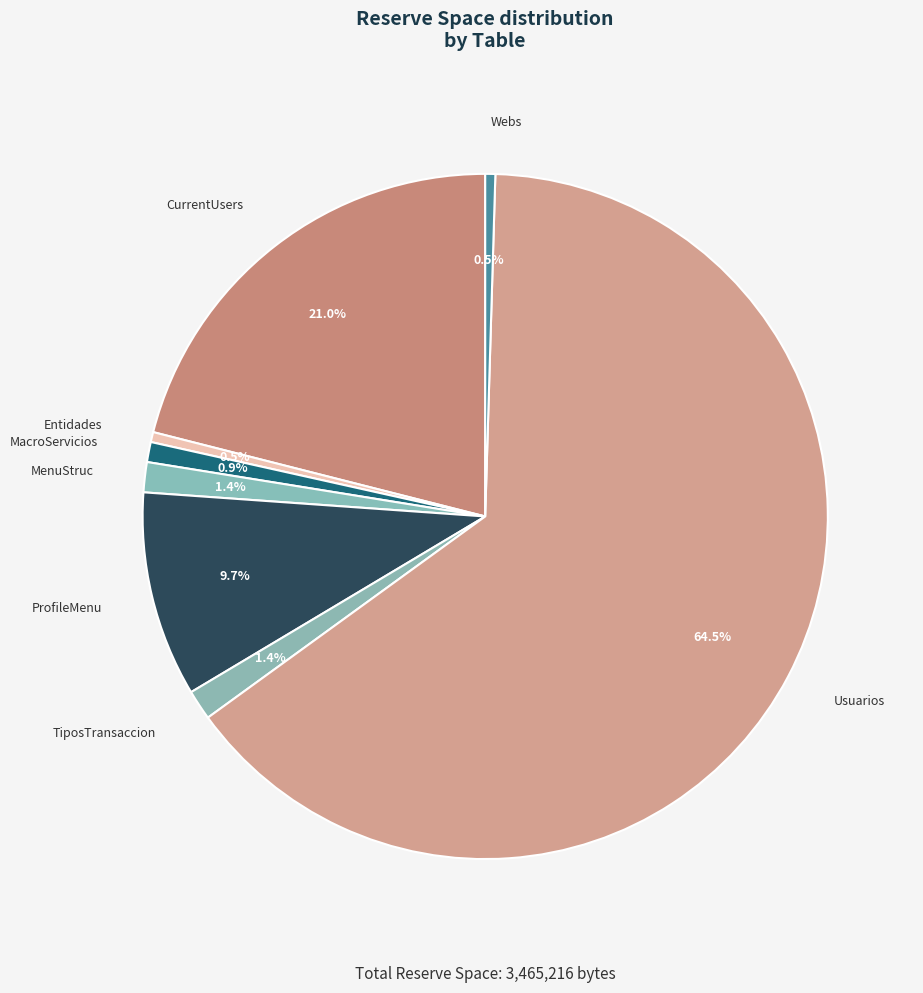

True or false: MenuStruc accounts for 11% of the total.

False